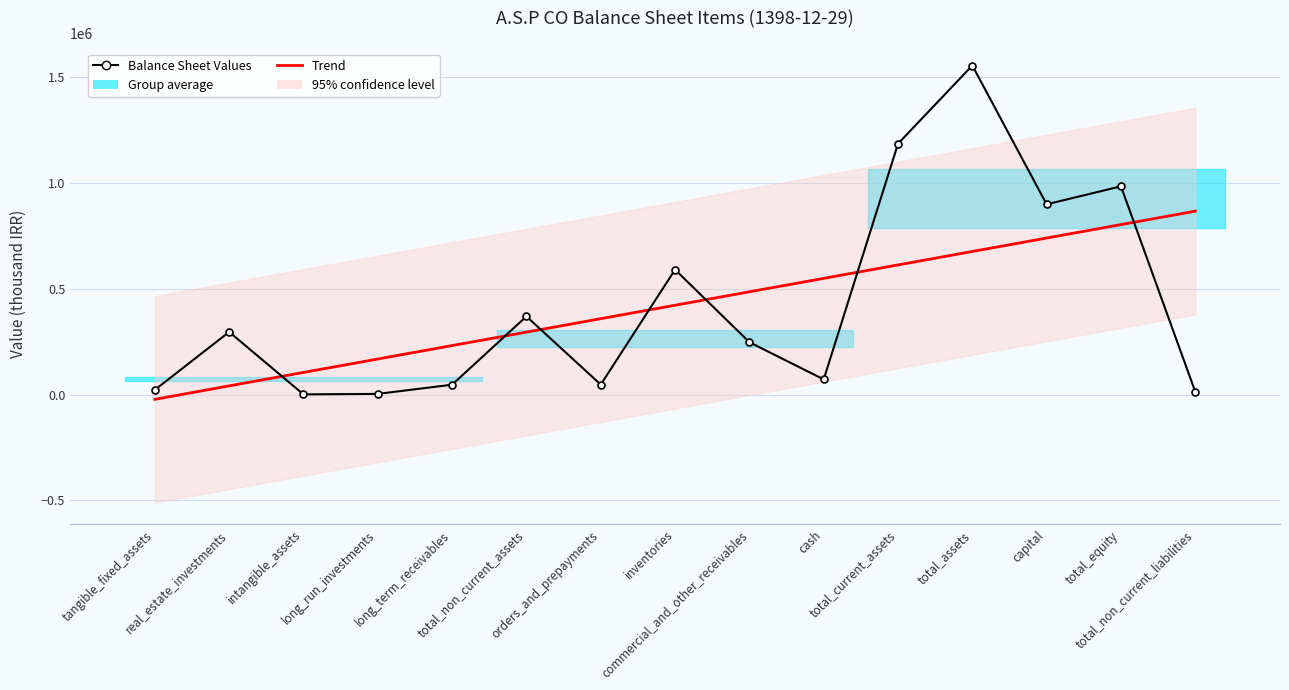

Reading left to right, what are all the values shown in this chart?

Balance Sheet Values: tangible_fixed_assets=22454.0	real_estate_investments=296319.0	intangible_assets=1052.0	long_run_investments=3330.0	long_term_receivables=46831.0	total_non_current_assets=369986.0	orders_and_prepayments=47218.0	inventories=591110.0	commercial_and_other_receivables=247877.0	cash=71851.0	total_current_assets=1186589.0	total_assets=1556575.0	capital=900000.0	total_equity=985059.0	total_non_current_liabilities=13348.0
Trend: tangible_fixed_assets=-22362.1	real_estate_investments=41209.6	intangible_assets=104781.3	long_run_investments=168353.1	long_term_receivables=231924.8	total_non_current_assets=295496.5	orders_and_prepayments=359068.2	inventories=422639.9	commercial_and_other_receivables=486211.7	cash=549783.4	total_current_assets=613355.1	total_assets=676926.8	capital=740498.5	total_equity=804070.2	total_non_current_liabilities=867642.0